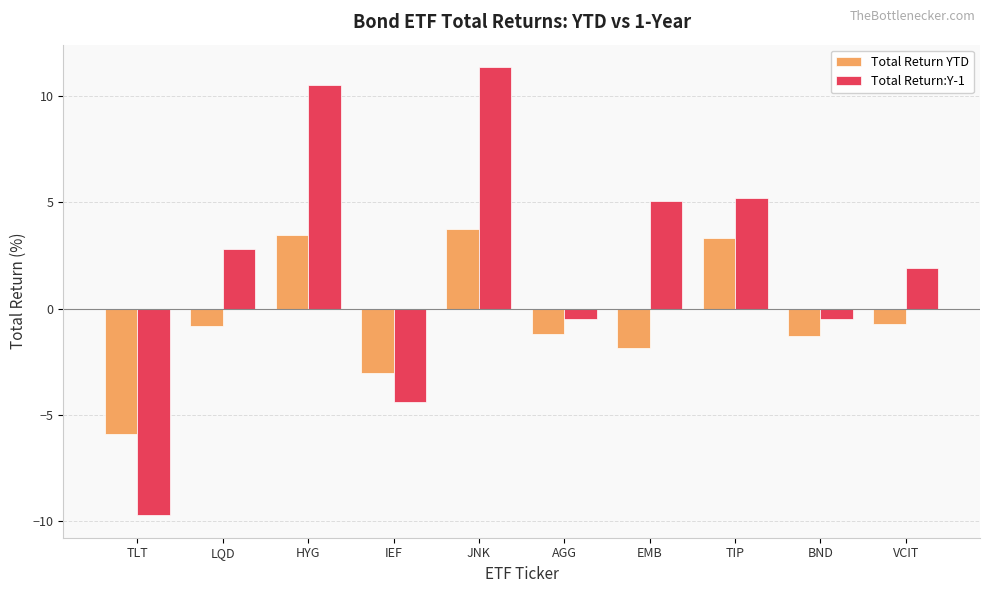

Reading right to left, what are all the values shown in this chart?

Total Return YTD: VCIT=-0.7	BND=-1.3	TIP=3.3	EMB=-1.8	AGG=-1.2	JNK=3.7	IEF=-3.0	HYG=3.4	LQD=-0.8	TLT=-5.9
Total Return:Y-1: VCIT=1.9	BND=-0.5	TIP=5.2	EMB=5.0	AGG=-0.5	JNK=11.4	IEF=-4.4	HYG=10.5	LQD=2.8	TLT=-9.7